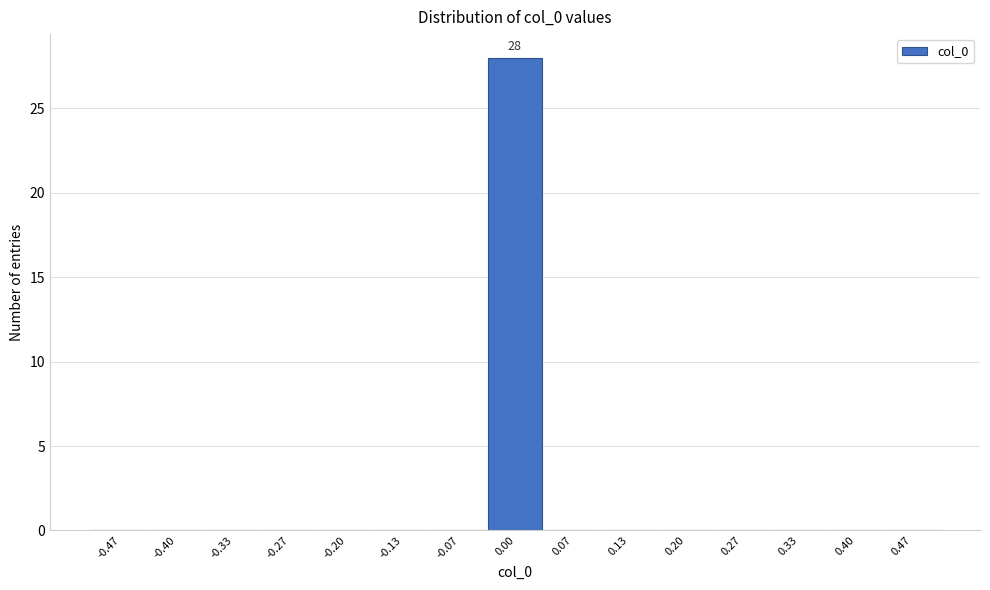

Over which range of the x-axis is the bar tallest?

-0.03 to 0.03